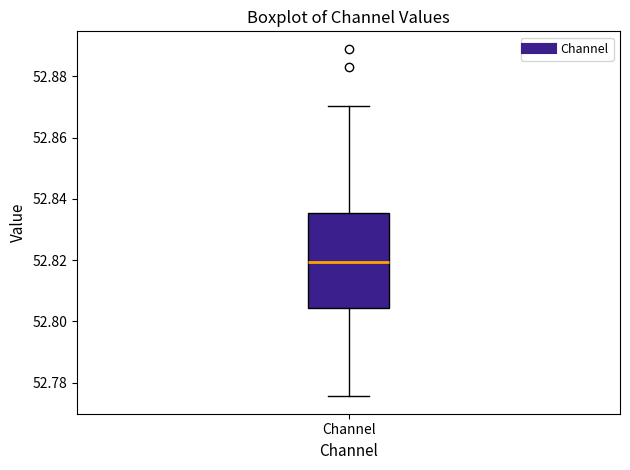

Read this box plot against the y-axis: the position of the median line, the range covered by the box, and the ends of both whiskers. The values are not printed on the chart, so give them approximately, as read against the axis.

median 52.820, box 52.804 to 52.836, whiskers 52.776 to 52.870